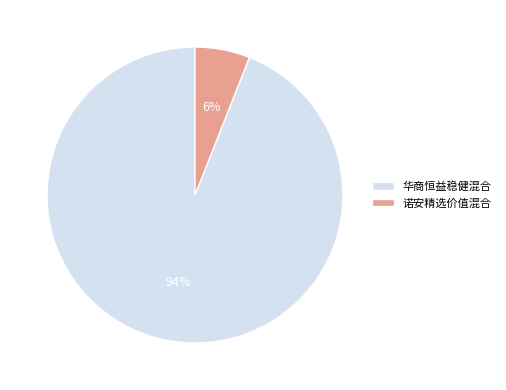

To the nearest percent, what is the difference between the largest and smallest slice percentages?

88%